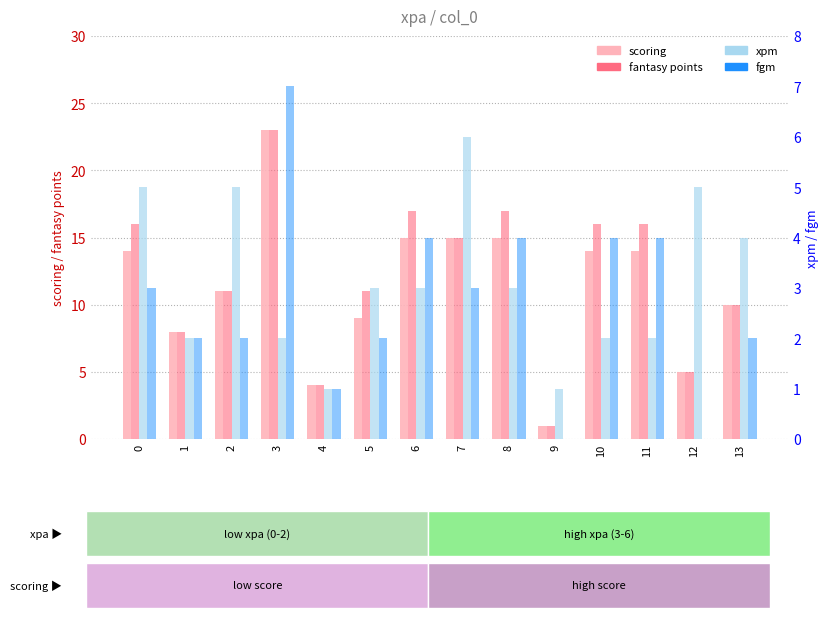

Count the fgm values in the range 2 to 4.

10